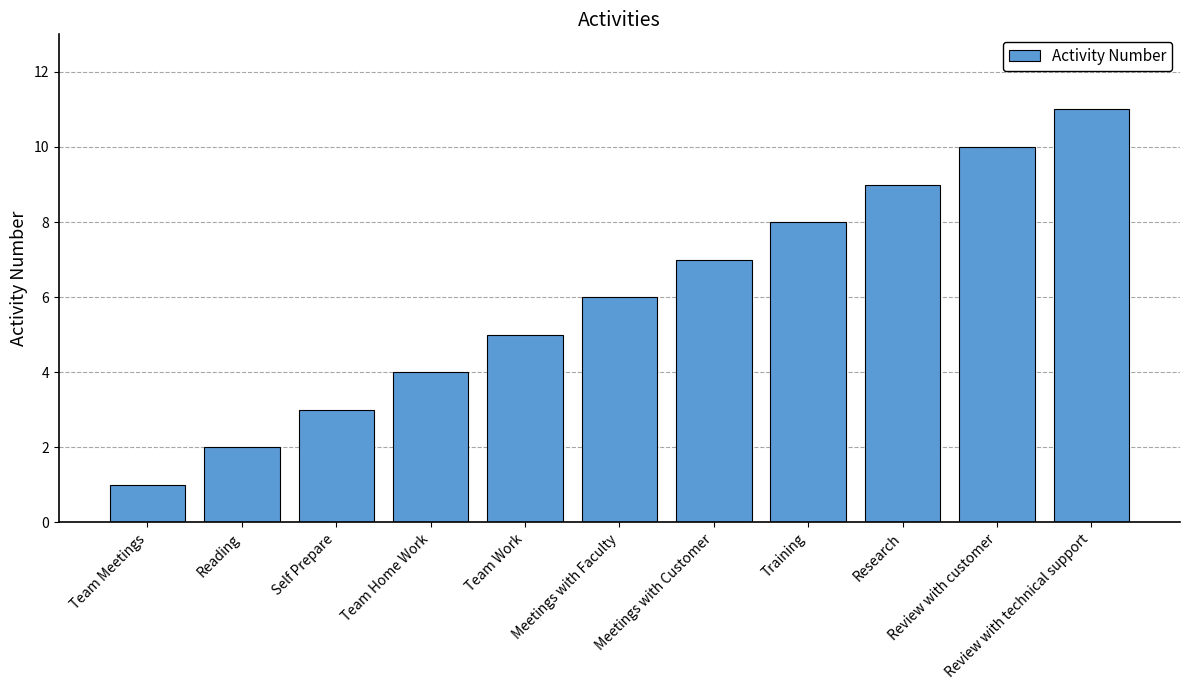

Rank the categories by value from lowest to highest.

Team Meetings, Reading, Self Prepare, Team Home Work, Team Work, Meetings with Faculty, Meetings with Customer, Training, Research, Review with customer, Review with technical support